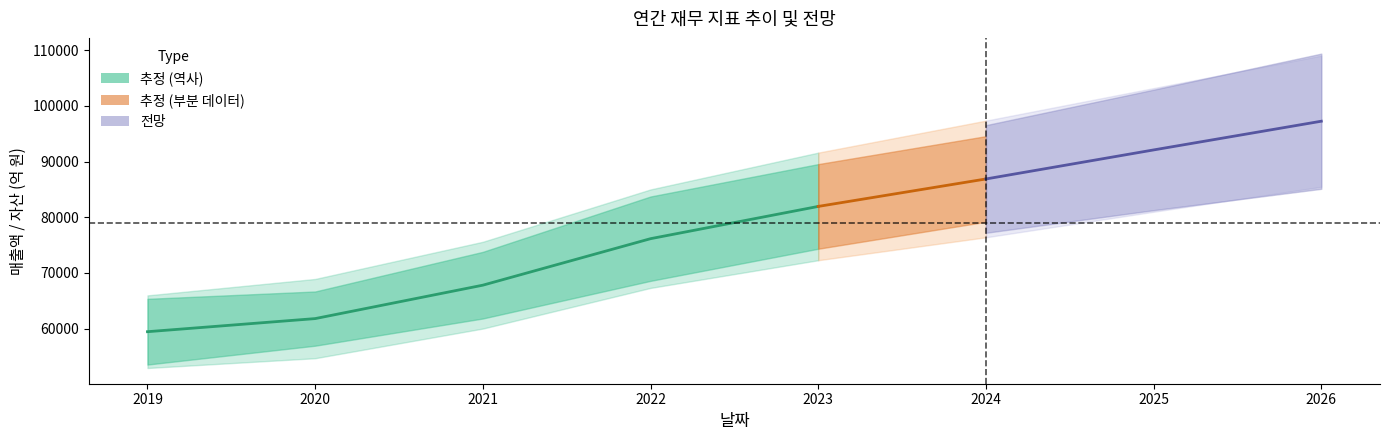

At which category is the sum across all series the highest?

2026